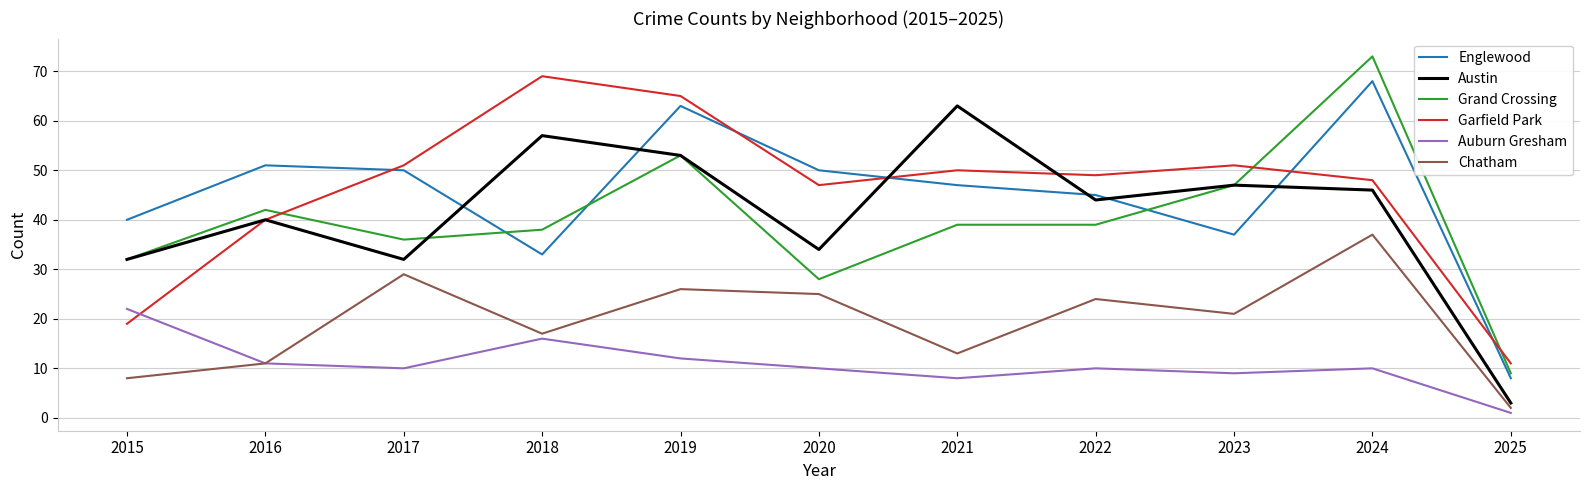

Which series has the largest range (max minus min)?

Grand Crossing